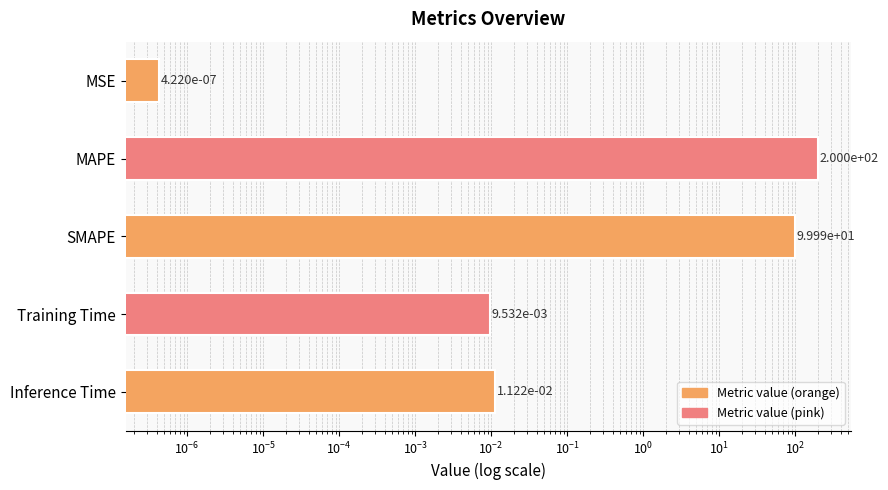

Count the number of categories in the chart.

5